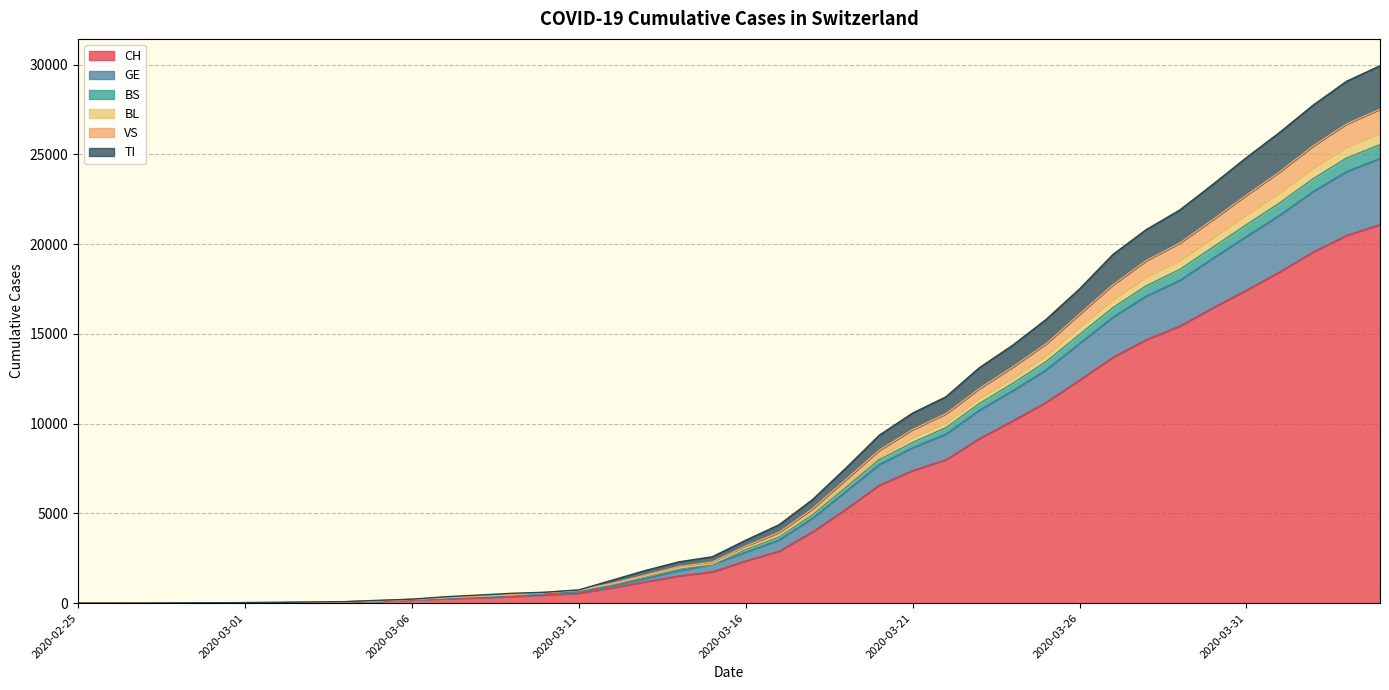

How many distinct data groups are displayed?

6